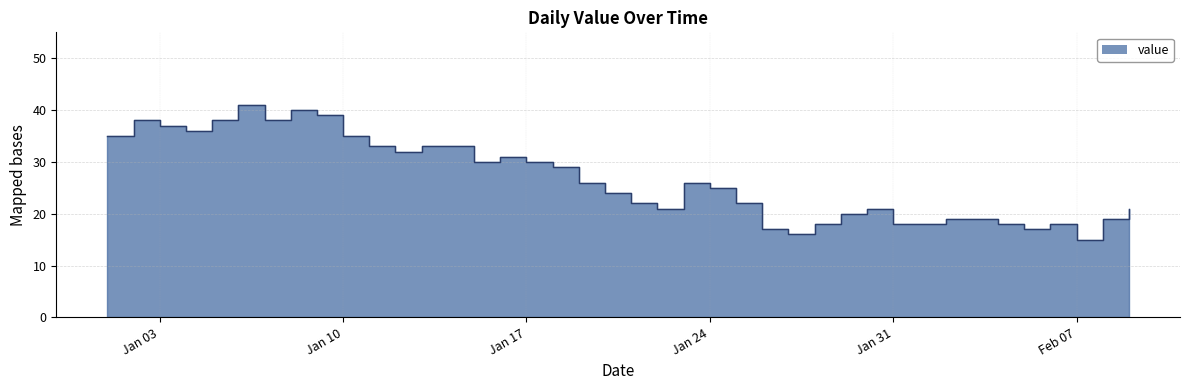

Where does the data first go above 26?

2023-01-01